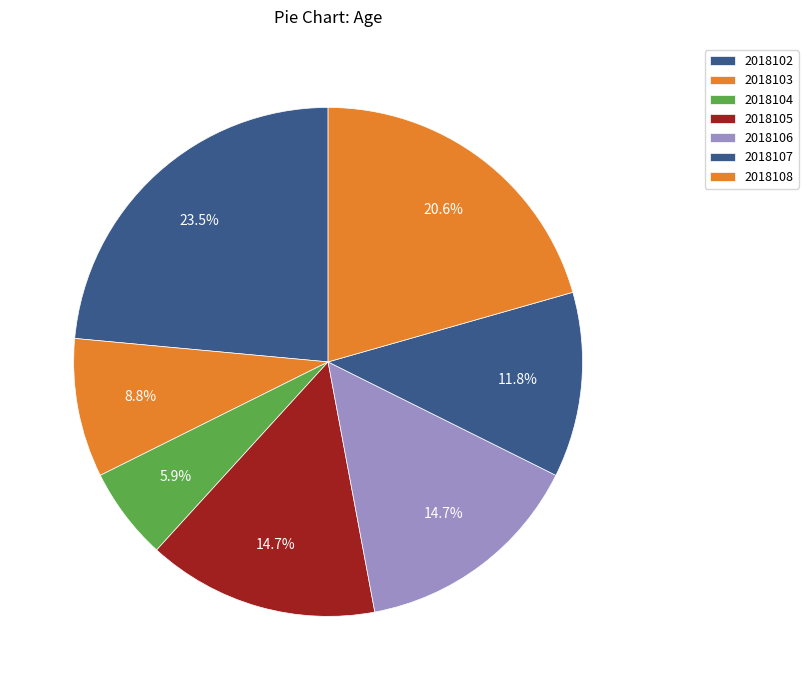

Combined, what portion of the pie is 2018108 and 2018103?

29.4%